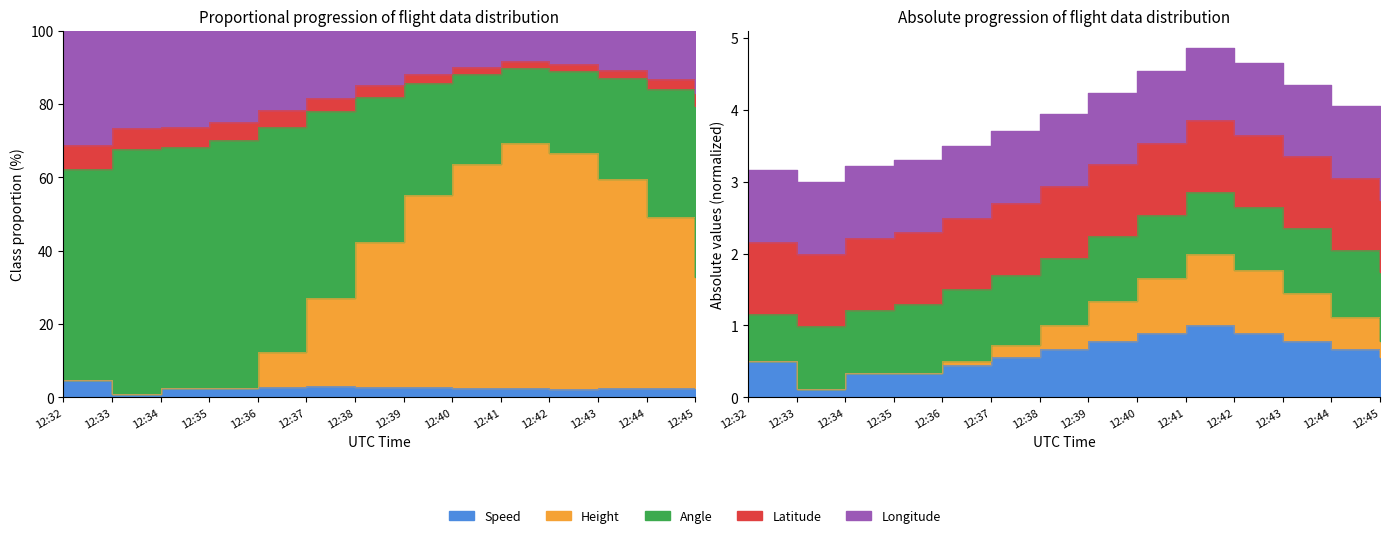

At which label does Longitude first exceed 1?

12:32